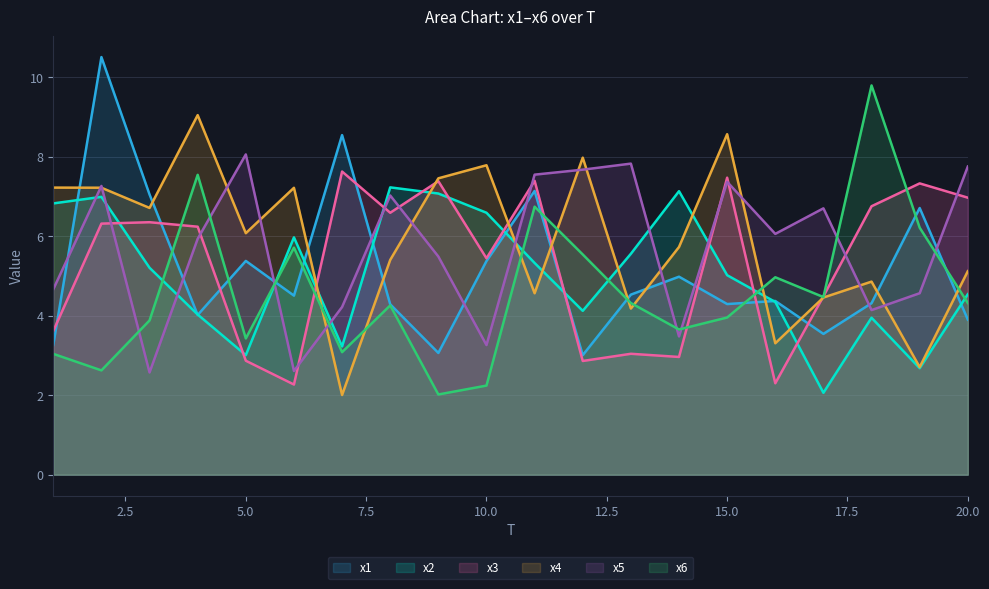

Reading left to right, transcribe all the data shown in this chart.

x1: 1=3.3	2=10.5	3=7.0	4=4.0	5=5.4	6=4.5	7=8.5	8=4.3	9=3.1	10=5.4	11=7.1	12=3.0	13=4.5	14=5.0	15=4.3	16=4.4	17=3.5	18=4.3	19=6.7	20=3.9
x2: 1=6.8	2=7.0	3=5.2	4=4.0	5=3.0	6=6.0	7=3.2	8=7.2	9=7.1	10=6.6	11=5.3	12=4.1	13=5.6	14=7.1	15=5.0	16=4.3	17=2.1	18=3.9	19=2.7	20=4.5
x3: 1=3.6	2=6.3	3=6.3	4=6.2	5=2.9	6=2.3	7=7.6	8=6.6	9=7.4	10=5.4	11=7.4	12=2.9	13=3.0	14=3.0	15=7.5	16=2.3	17=4.5	18=6.8	19=7.3	20=7.0
x4: 1=7.2	2=7.2	3=6.7	4=9.0	5=6.1	6=7.2	7=2.0	8=5.4	9=7.5	10=7.8	11=4.6	12=8.0	13=4.2	14=5.7	15=8.6	16=3.3	17=4.5	18=4.9	19=2.7	20=5.1
x5: 1=4.7	2=7.3	3=2.6	4=5.9	5=8.1	6=2.6	7=4.2	8=7.0	9=5.5	10=3.3	11=7.5	12=7.7	13=7.8	14=3.5	15=7.4	16=6.1	17=6.7	18=4.1	19=4.6	20=7.7
x6: 1=3.0	2=2.6	3=3.9	4=7.5	5=3.4	6=5.7	7=3.1	8=4.3	9=2.0	10=2.2	11=6.7	12=5.5	13=4.3	14=3.7	15=4.0	16=5.0	17=4.5	18=9.8	19=6.2	20=4.3